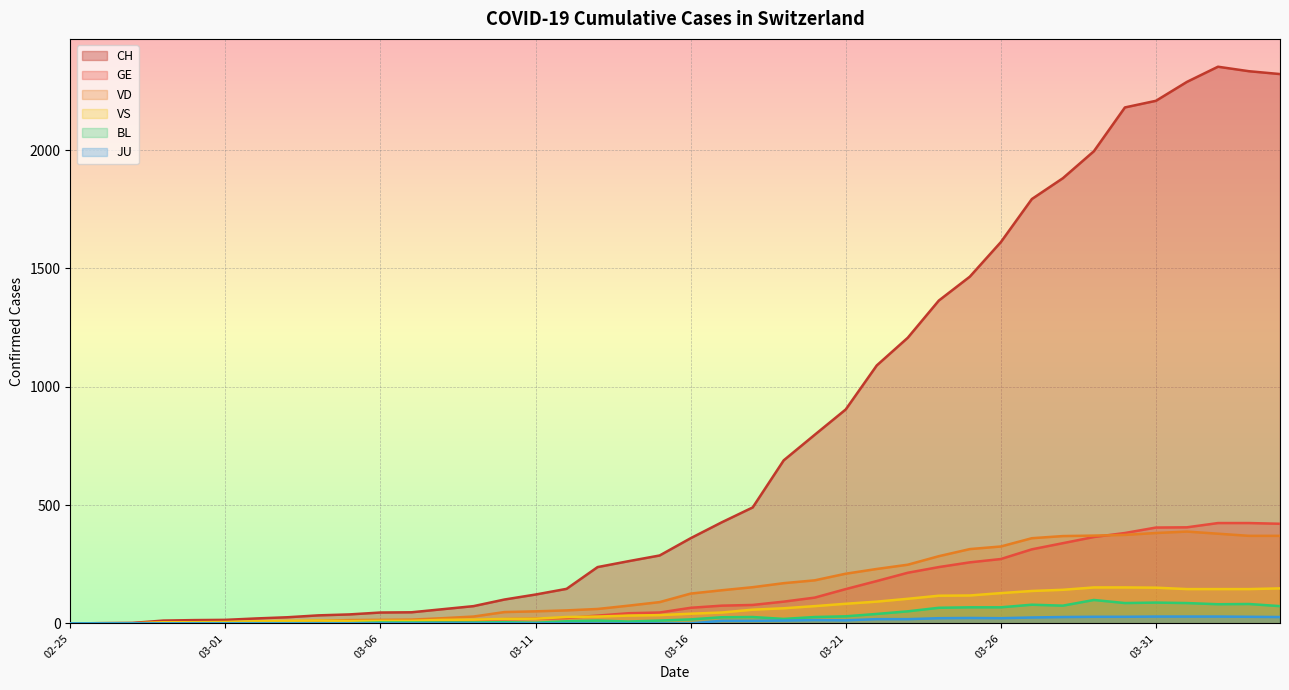

The value of BL at 2020-04-02 is 127. True or false?

False